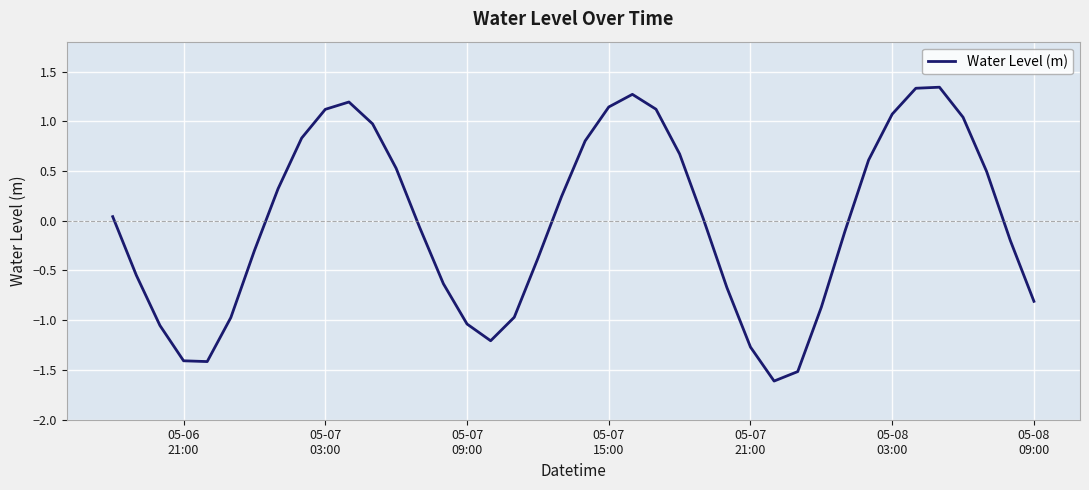

What is the difference between the maximum and minimum values?

3.0